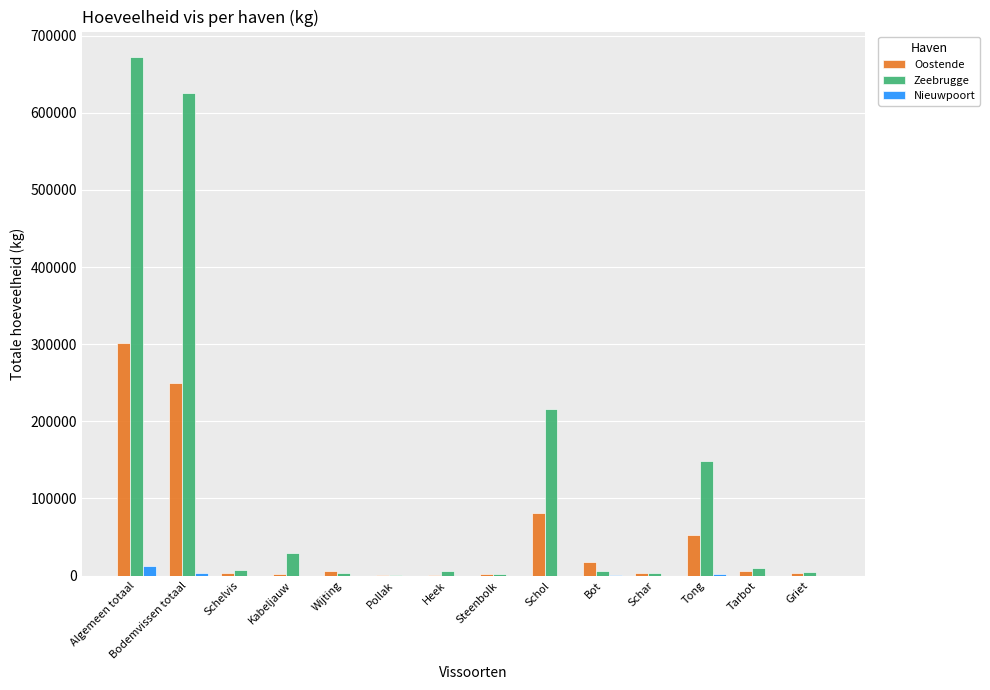

What is the sum of all Zeebrugge values?

1734795